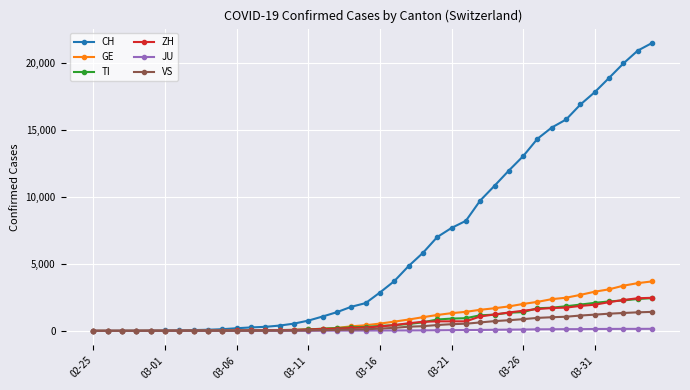

At how many categories does at least one series exceed 4008?

18